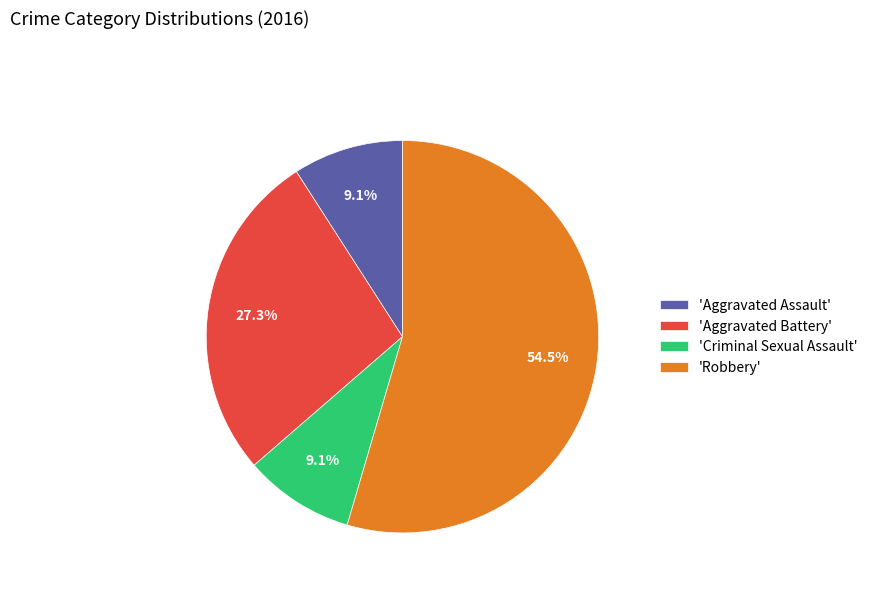

To the nearest percent, what is the difference between the largest and smallest slice percentages?

45%